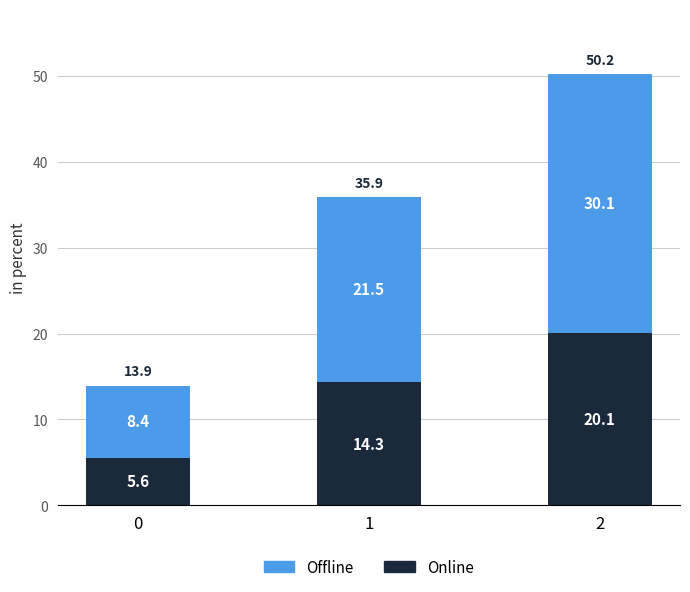

Reading left to right, what are the values for Online?

0=5.6	1=14.3	2=20.1